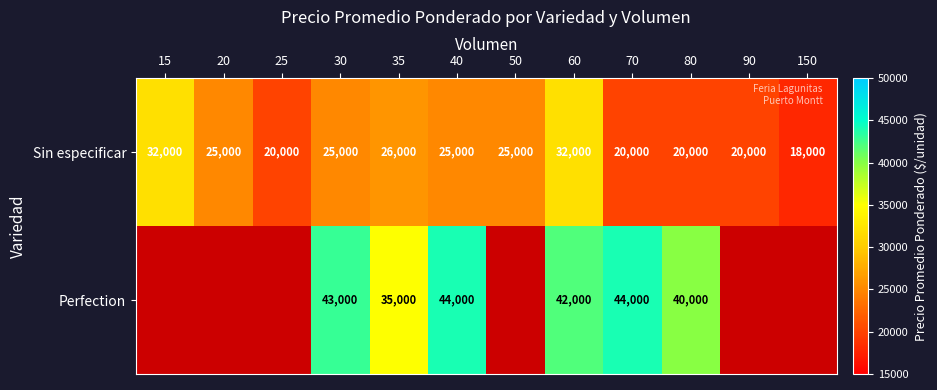

The Sin especificar series shows 18000 at 150. True or false?

True